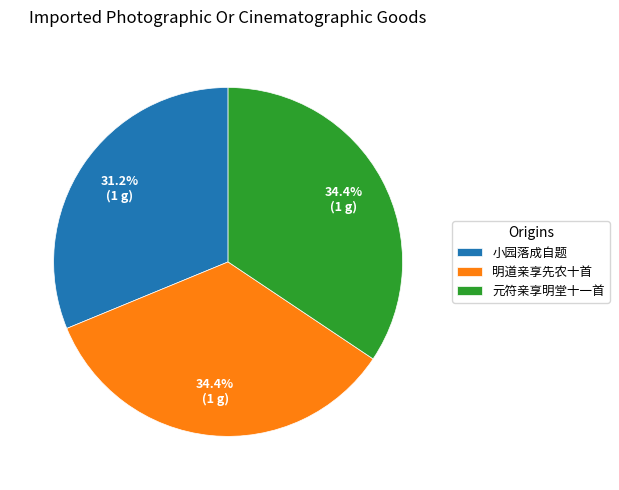

Which has a higher value, 小园落成自题 or 元符亲享明堂十一首?

元符亲享明堂十一首